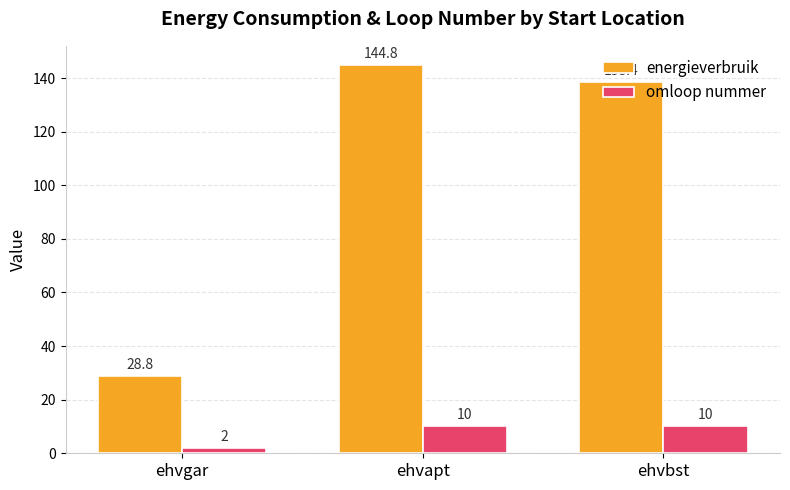

At which label does energieverbruik first exceed 138?

ehvapt